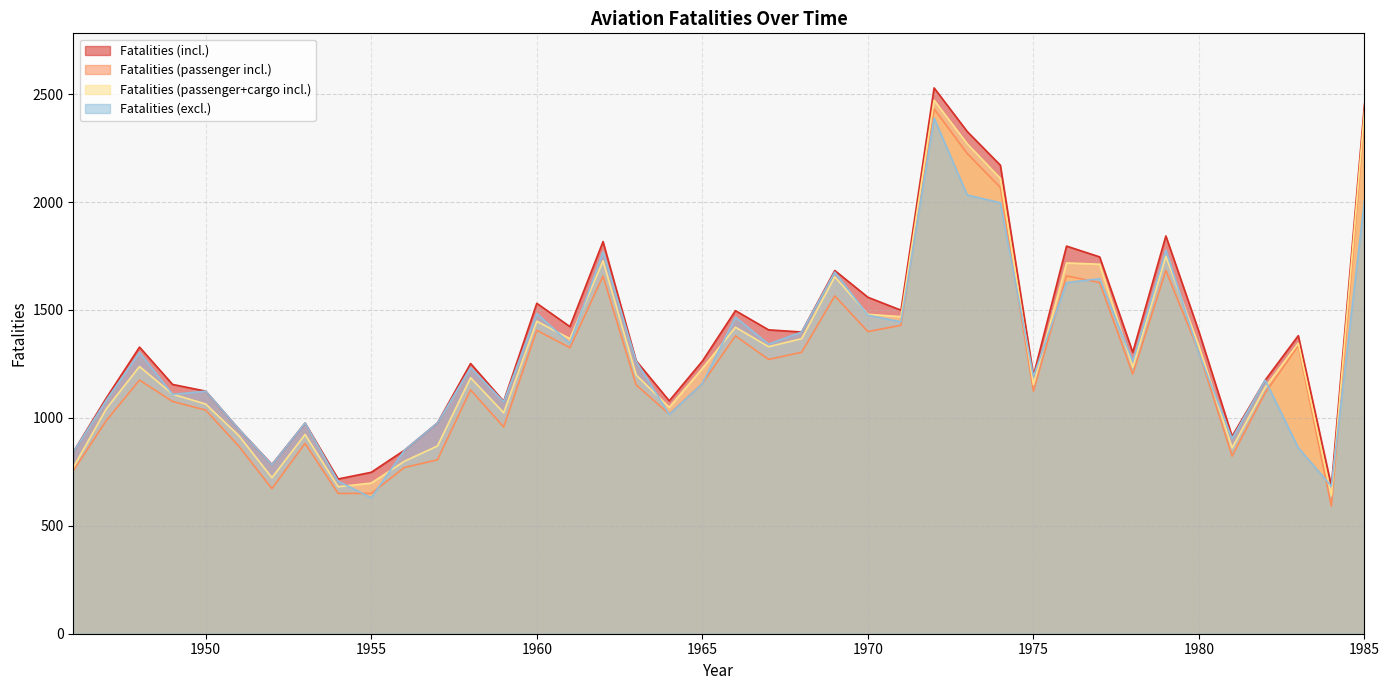

True or false: Fatalities (incl.) has more than 2 interior local peaks.

True